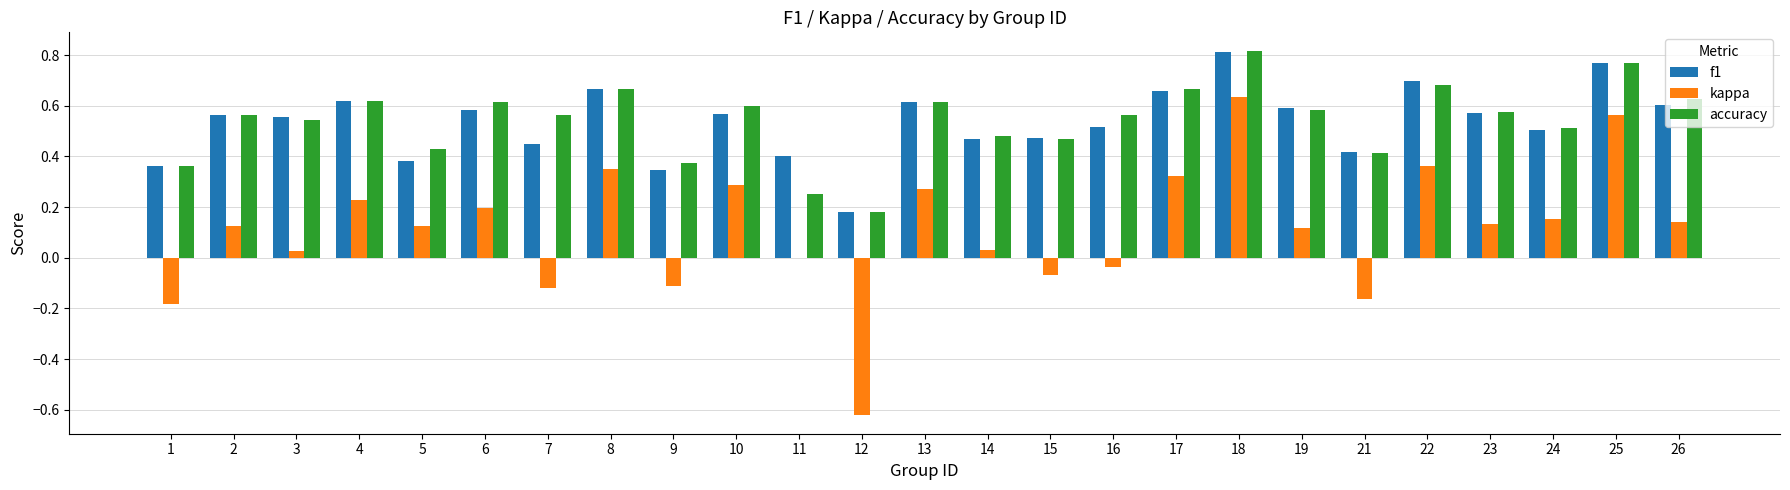

Which series changed the most between 3 and 21?

kappa